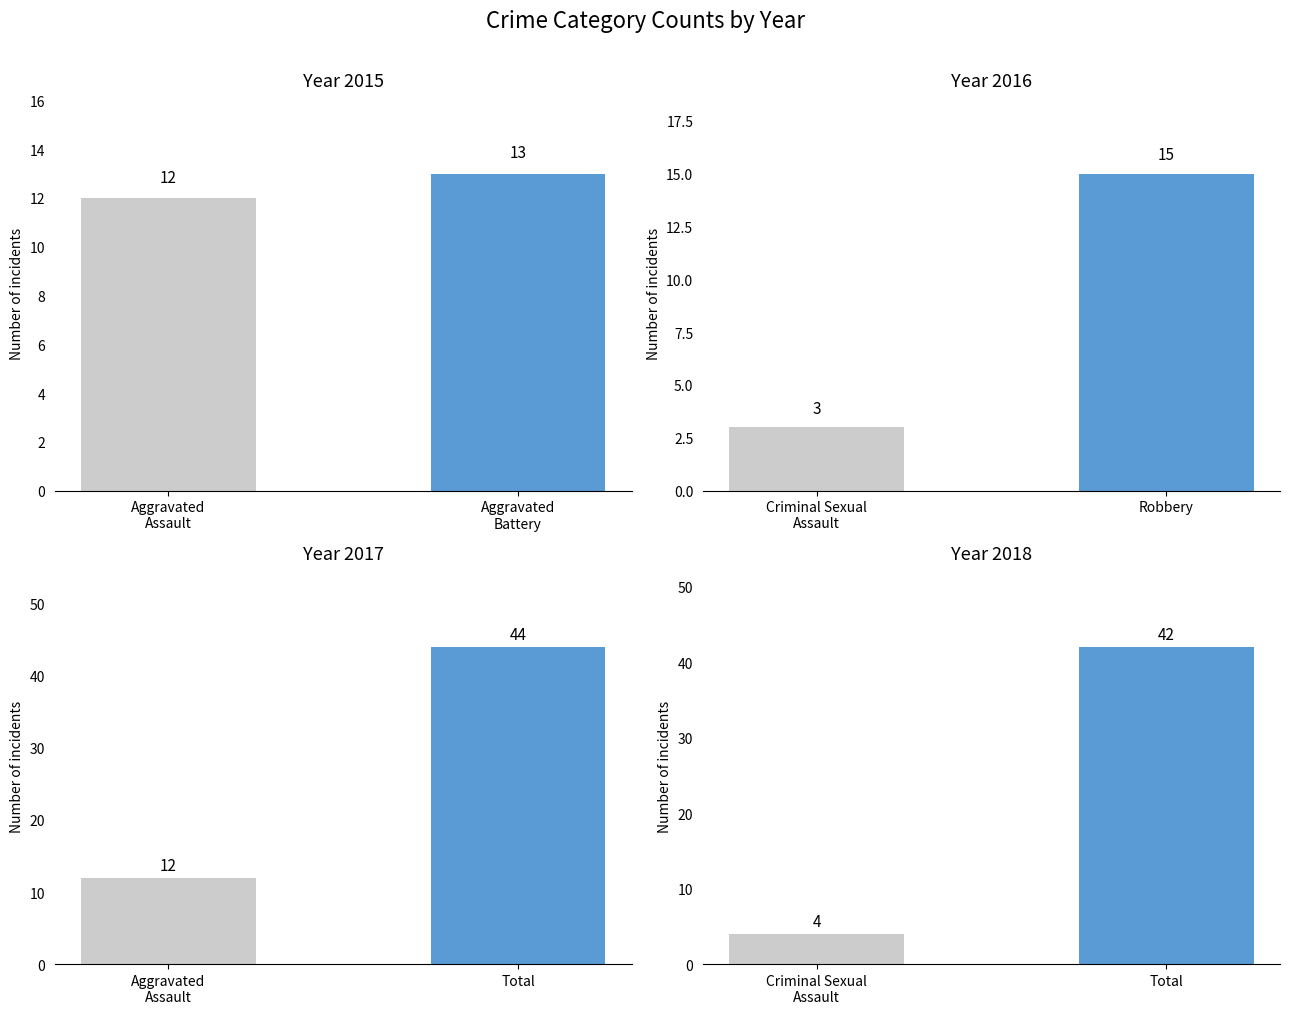

What is the value of the Aggravated Assault vs Total bar at the 2nd from the left?

44